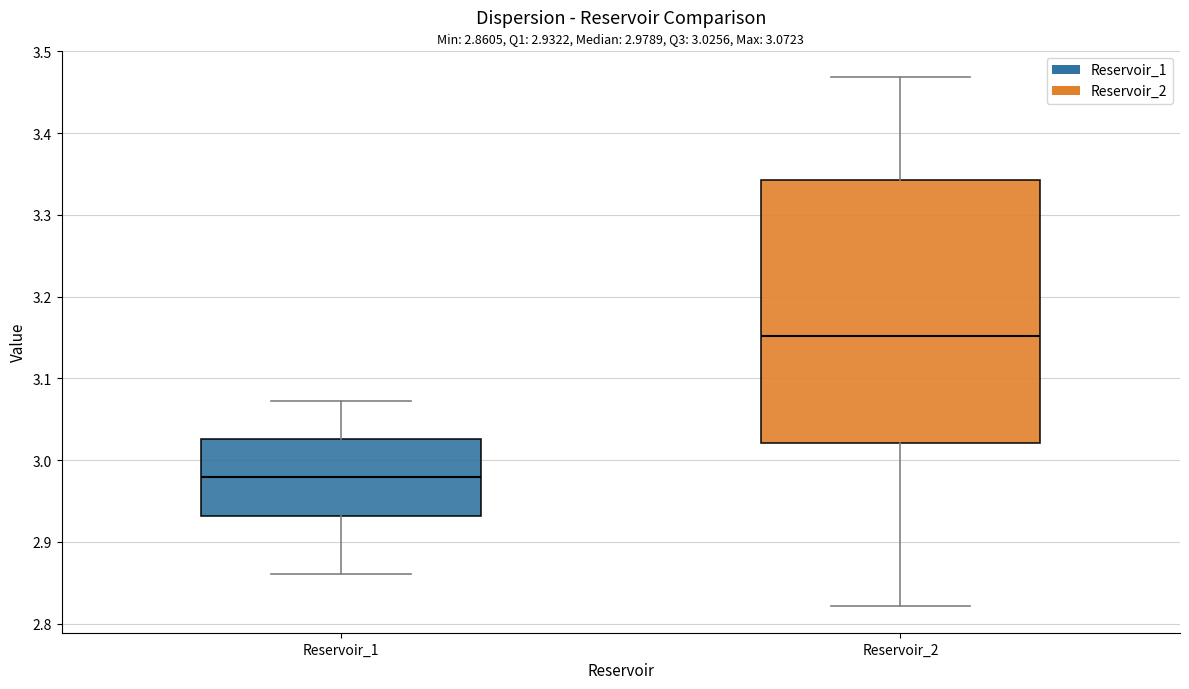

Which box has the highest median line?

Reservoir_2